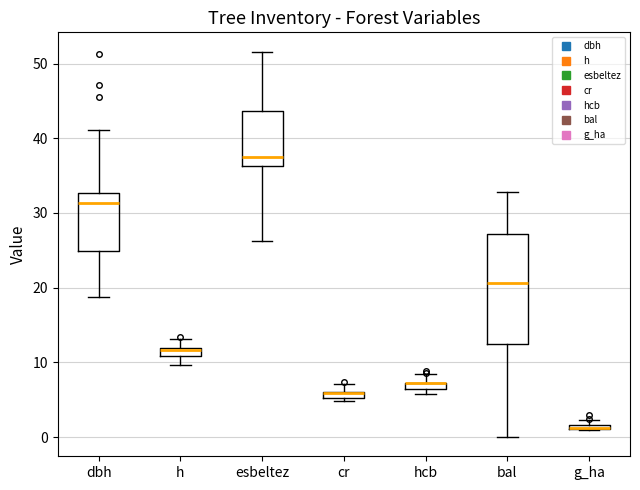

Comparing the boxes themselves (not the whiskers), which one is the tallest?

bal